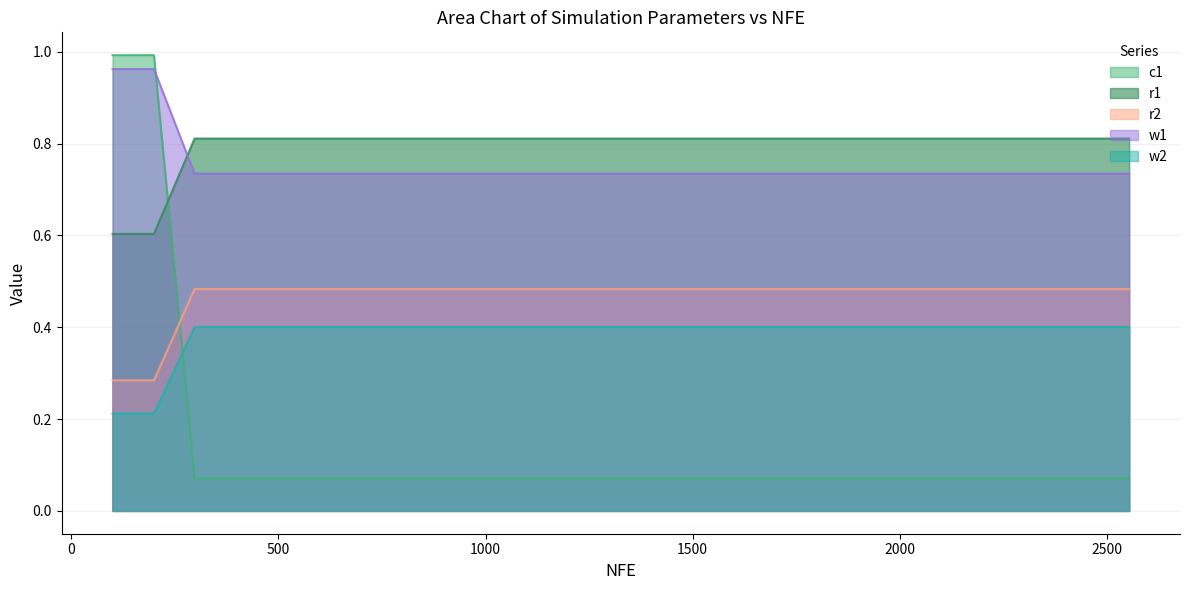

At which category is the sum across all series the highest?

100